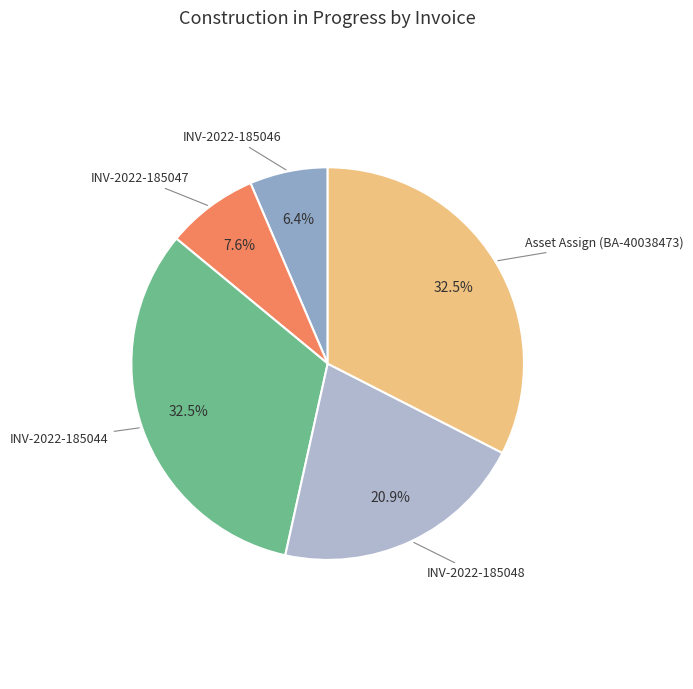

Count the number of slices in the pie.

5